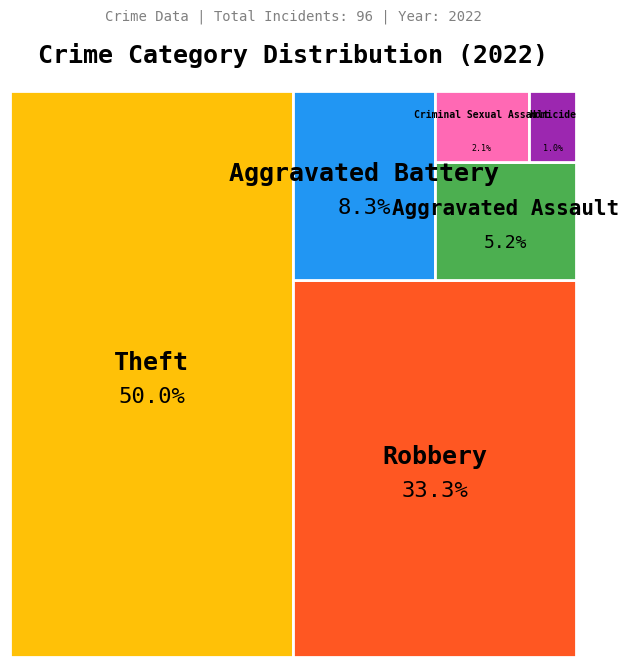

Is Theft the majority of the pie?

No